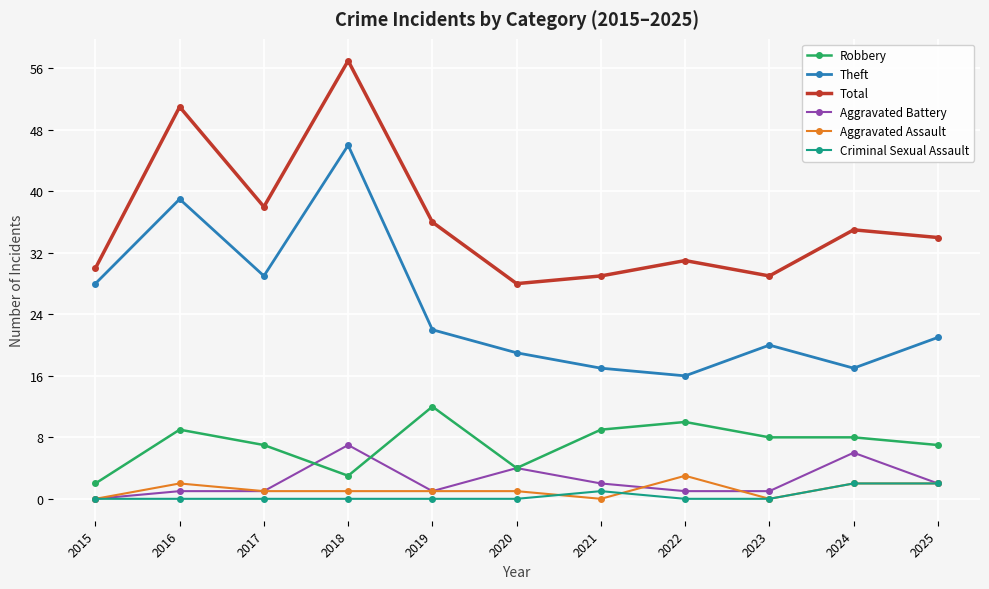

How many Robbery values are between 4 and 9?

7